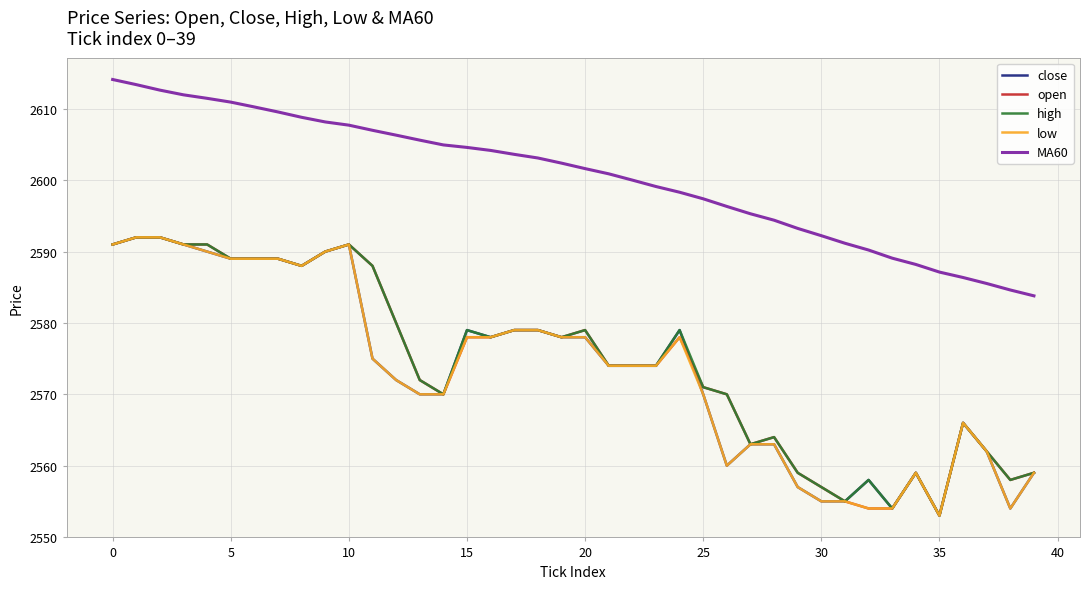

True or false: low and MA60 intersect in this chart.

False